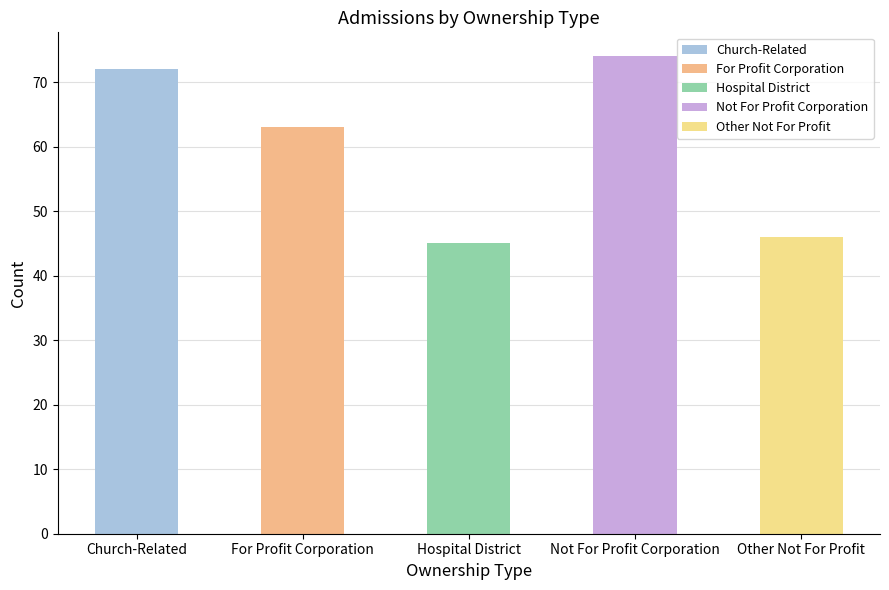

What is the value of the 5th bar from the left?

46